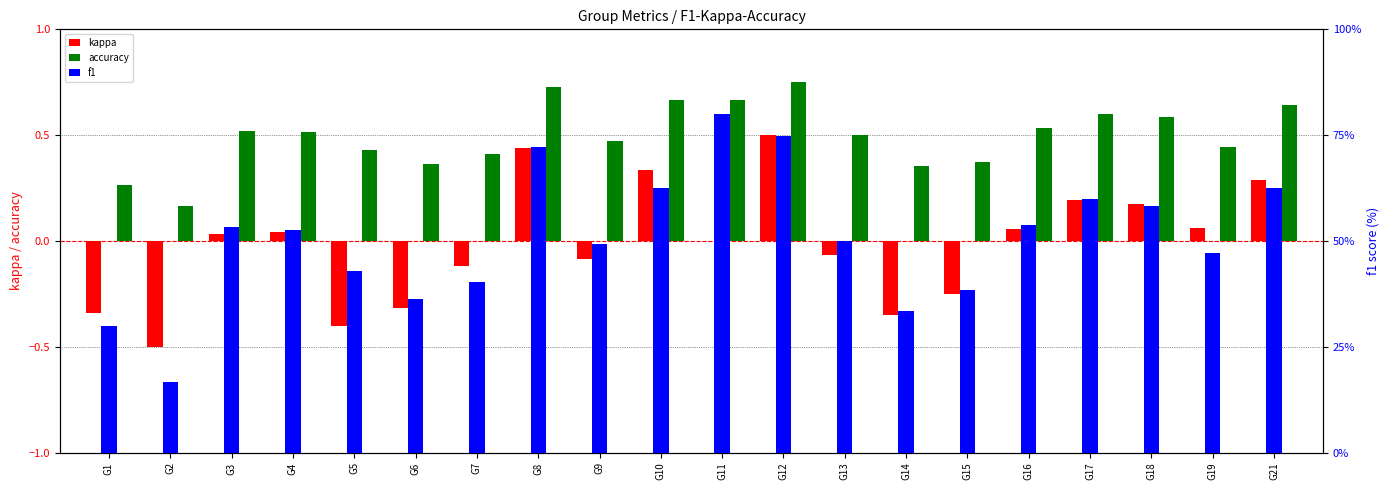

Is it true that f1 equals 0.6 at G18?

True